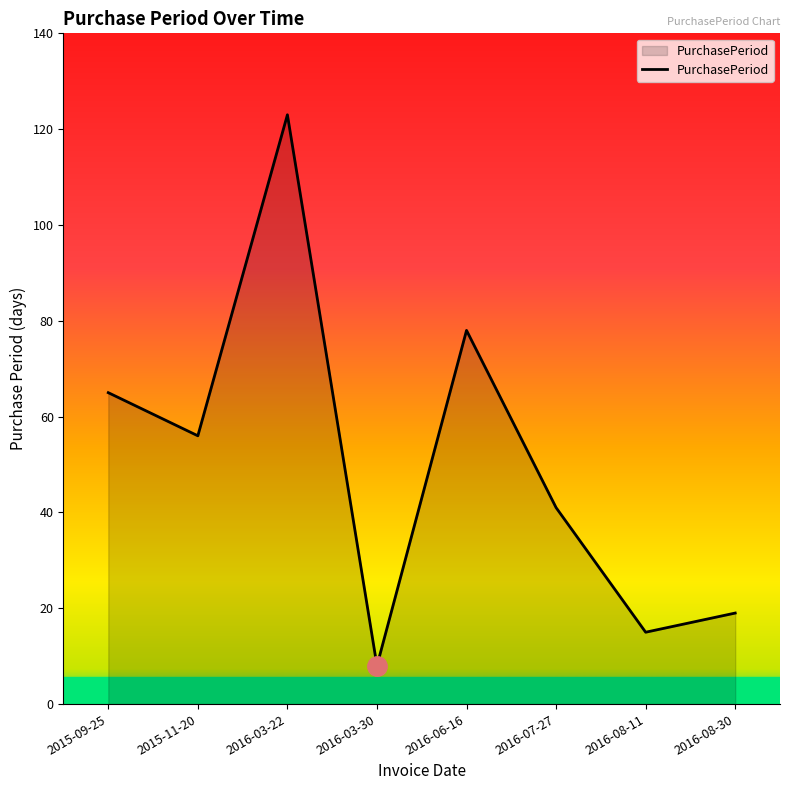

What is the sum of the values at 2016-06-16 and 2016-03-22?

201